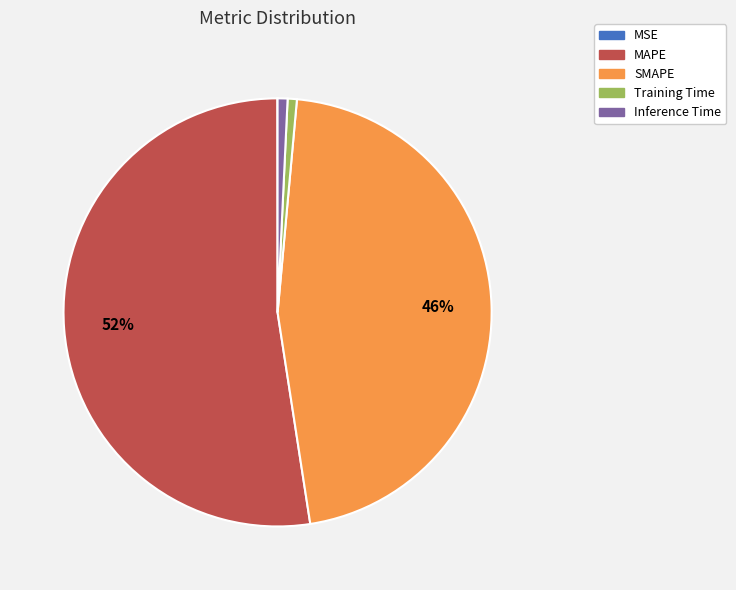

Is it true that SMAPE is 46% of the pie?

True